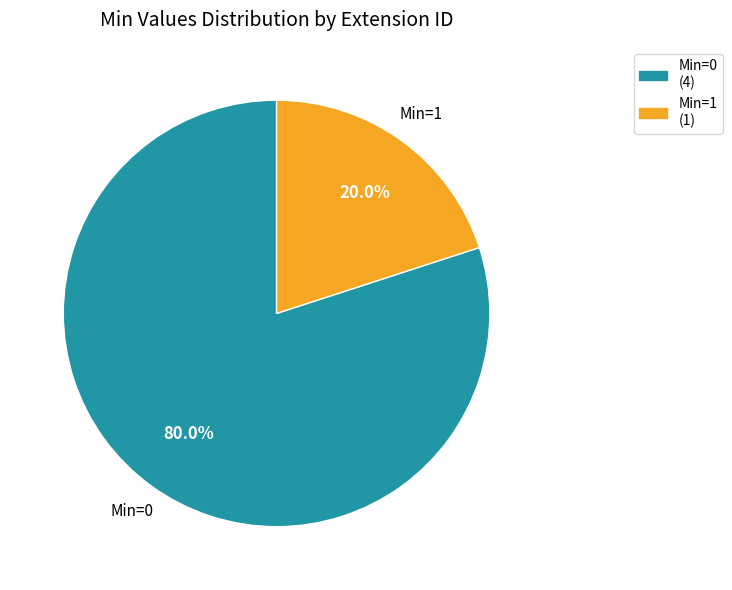

Which slice represents more than half of the pie?

Min=0